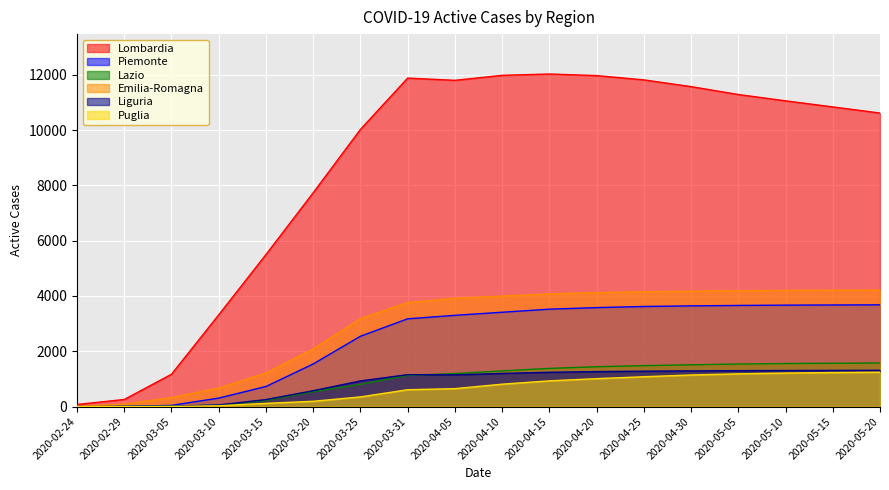

List the series in order of their peak value, highest first.

Lombardia, Emilia-Romagna, Piemonte, Lazio, Liguria, Puglia